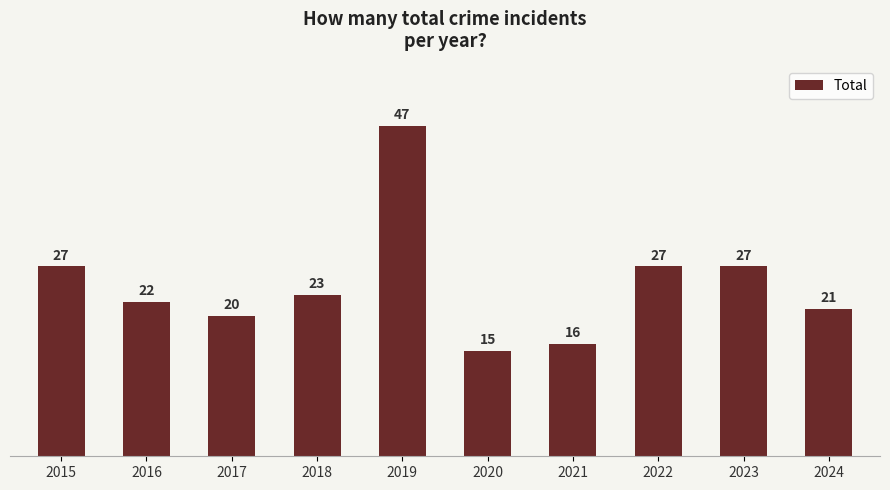

Reading left to right, extract all data points from this chart.

2015=27	2016=22	2017=20	2018=23	2019=47	2020=15	2021=16	2022=27	2023=27	2024=21